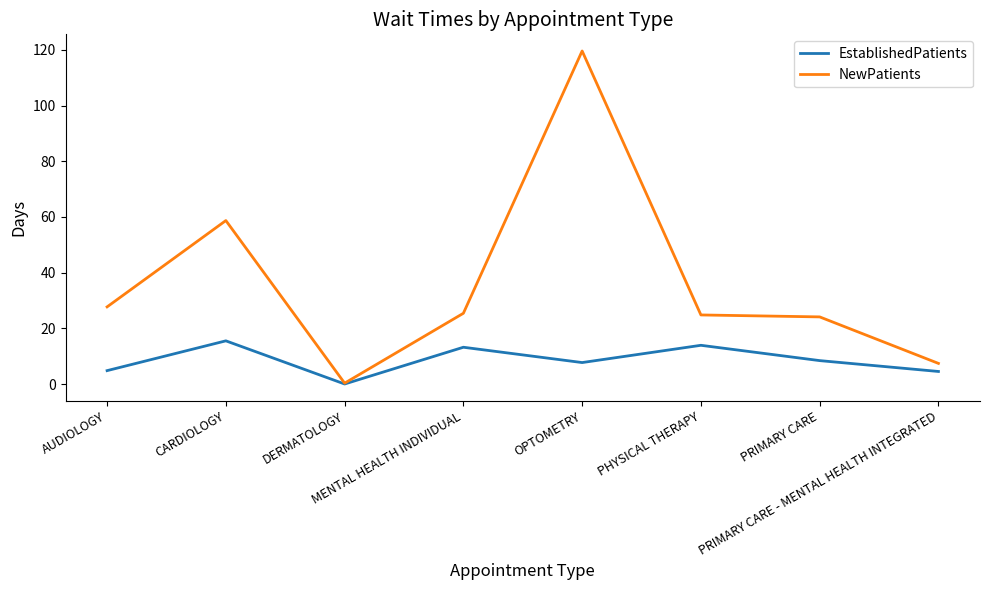

Which series has the widest spread of values?

NewPatients